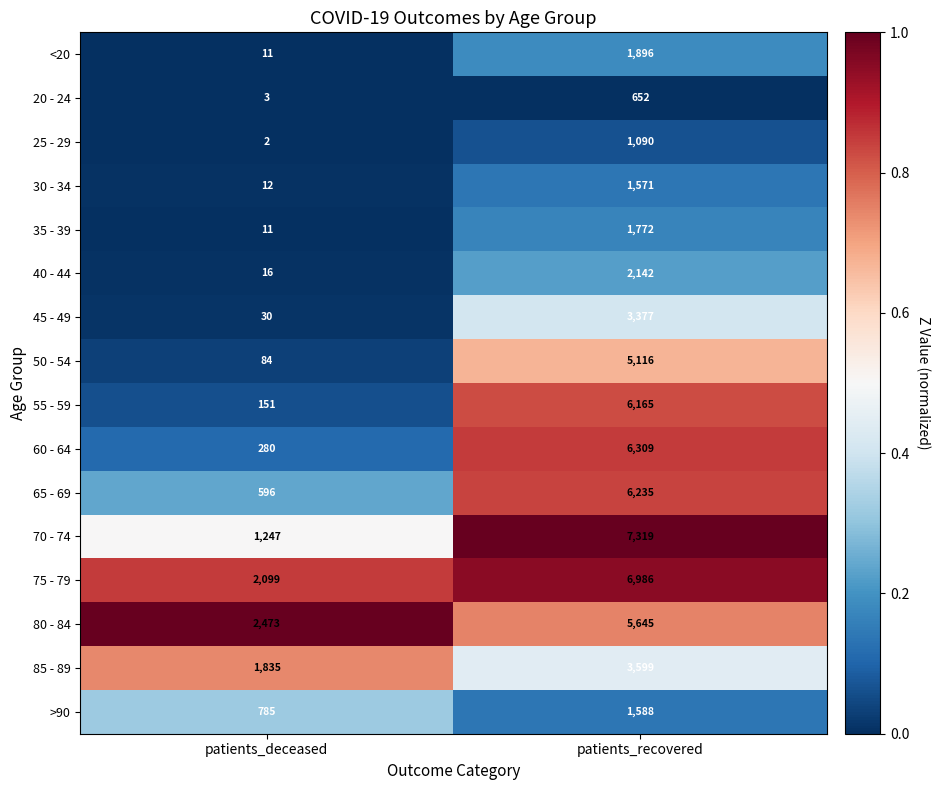

What is the total value across all series at patients_recovered?

61462